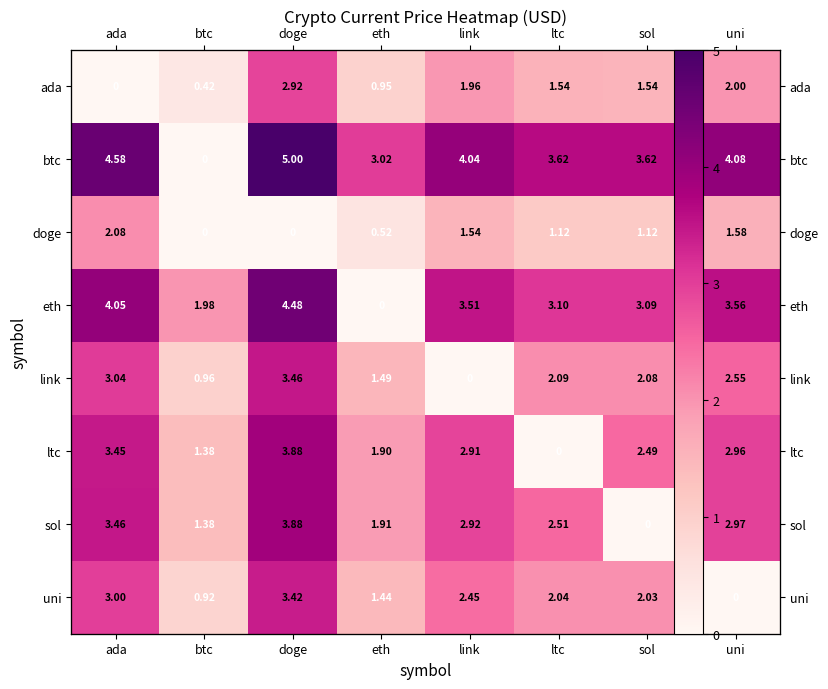

The value of link at uni is 2.5. True or false?

True